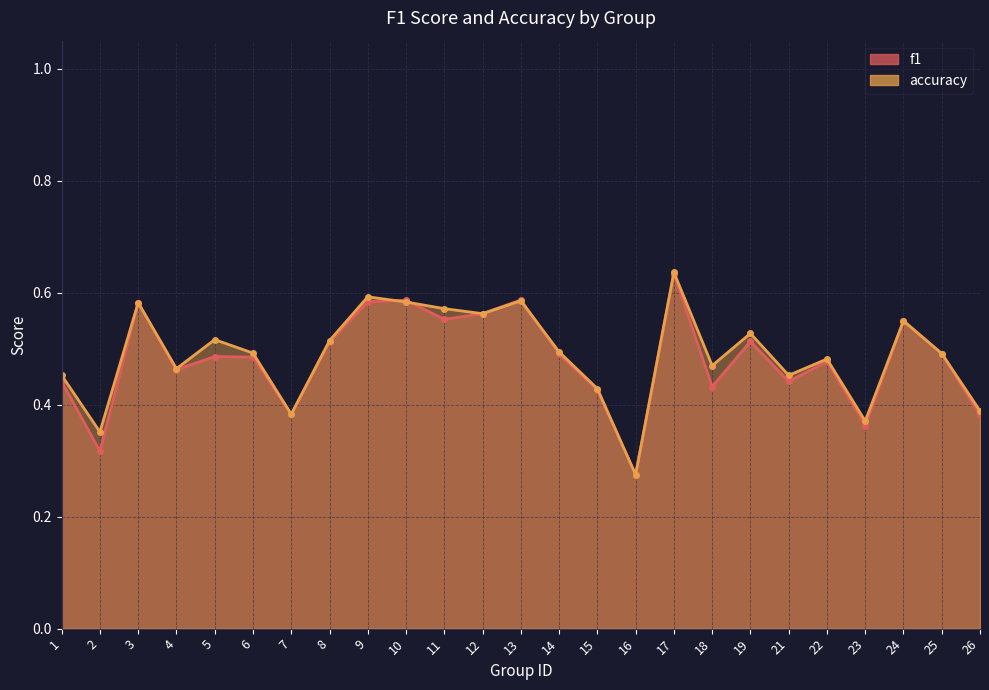

True or false: accuracy has a value of 0.9 at 19.

False